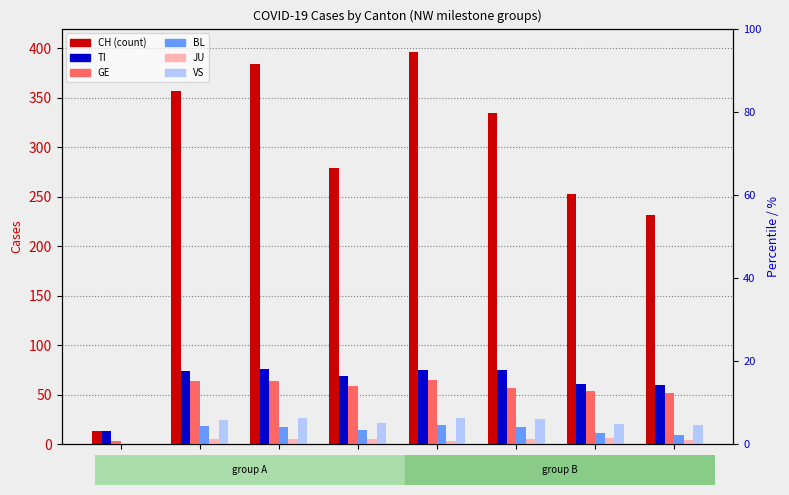

Reading left to right, list all the values displayed in this chart.

CH: NW=0=13	NW=1=357	NW=2=384	NW=3=279	NW=4=396	NW=5=335	NW=6=253	NW=7=232
TI: NW=0=13	NW=1=74	NW=2=76	NW=3=69	NW=4=75	NW=5=75	NW=6=61	NW=7=60
GE: NW=0=3	NW=1=64	NW=2=64	NW=3=59	NW=4=65	NW=5=57	NW=6=54	NW=7=52
BL: NW=0=0	NW=1=18	NW=2=17	NW=3=14	NW=4=19	NW=5=17	NW=6=11	NW=7=9
JU: NW=0=0	NW=1=5	NW=2=5	NW=3=5	NW=4=3	NW=5=5	NW=6=6	NW=7=4
VS: NW=0=0	NW=1=24	NW=2=26	NW=3=21	NW=4=26	NW=5=25	NW=6=20	NW=7=19